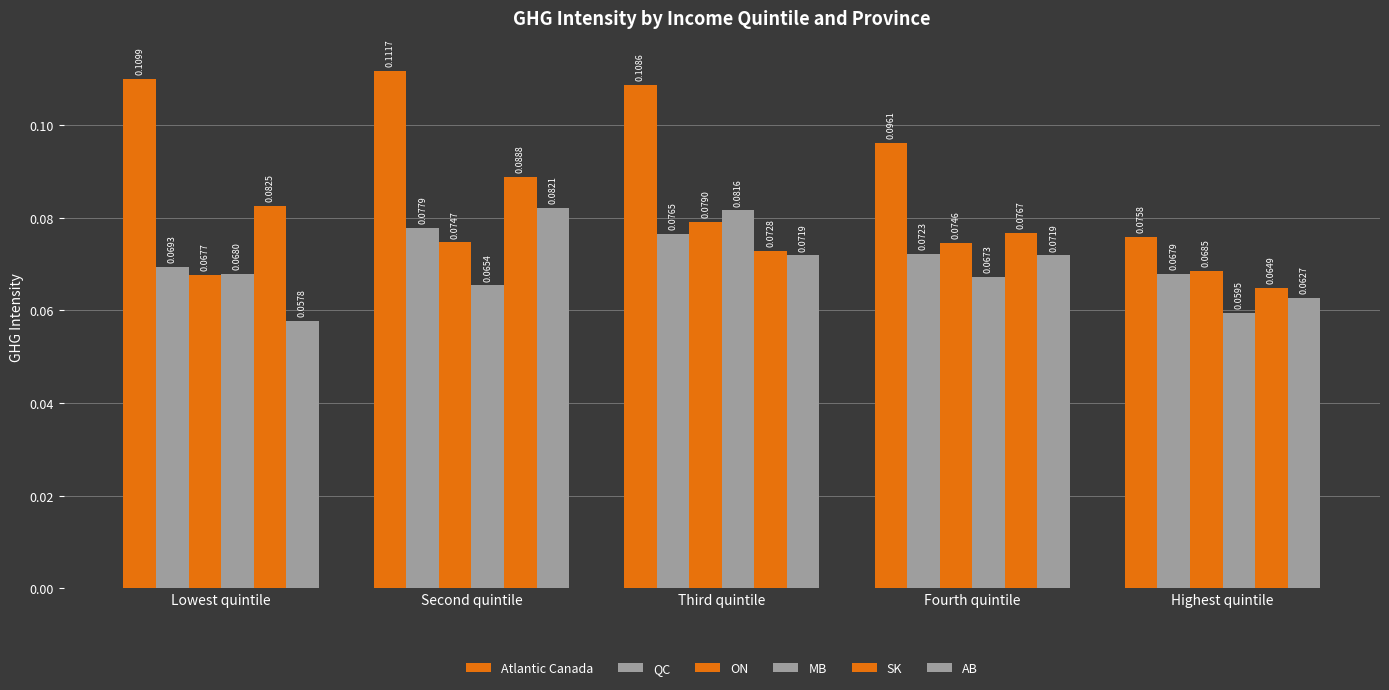

Which series has the largest total across all categories?

Atlantic Canada